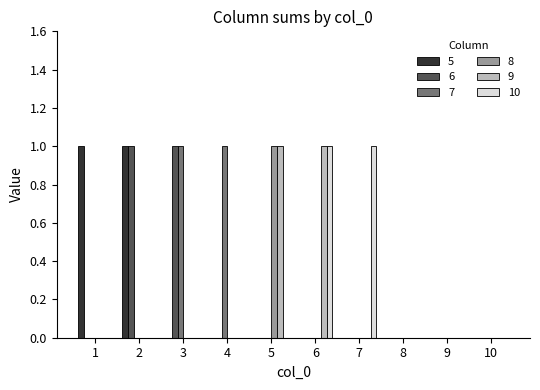

Reading left to right, list all the values displayed in this chart.

5: 1	1	0	0	0	0	0	0	0	0
6: 0	1	1	0	0	0	0	0	0	0
7: 0	0	1	1	0	0	0	0	0	0
8: 0	0	0	0	1	0	0	0	0	0
9: 0	0	0	0	1	1	0	0	0	0
10: 0	0	0	0	0	1	1	0	0	0